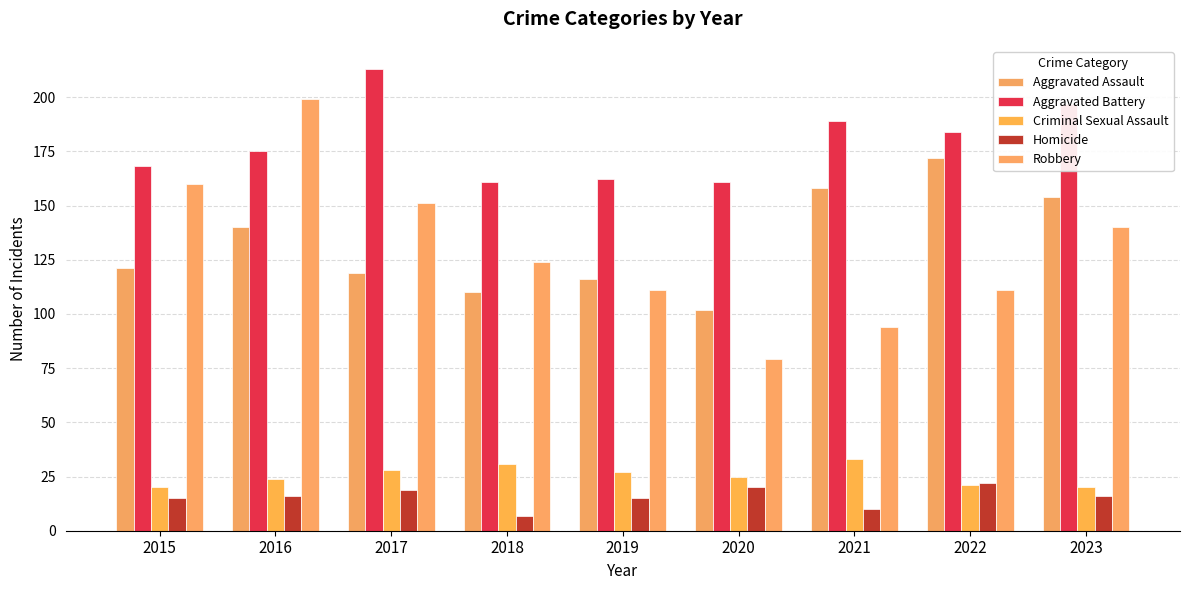

Are the bars grouped side by side (vs. stacked)?

Yes